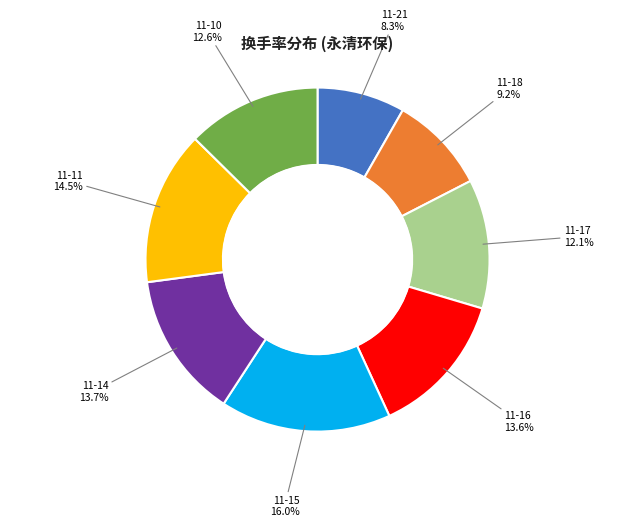

To the nearest percent, what portion does 2022-11-17 represent?

12%